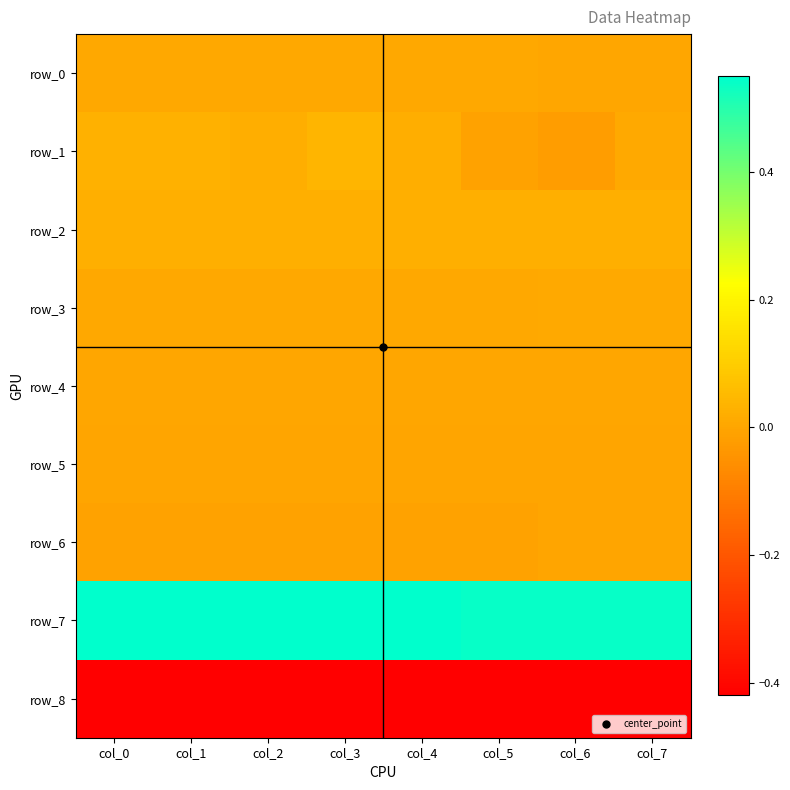

At which category is the sum across all series the highest?

col_3